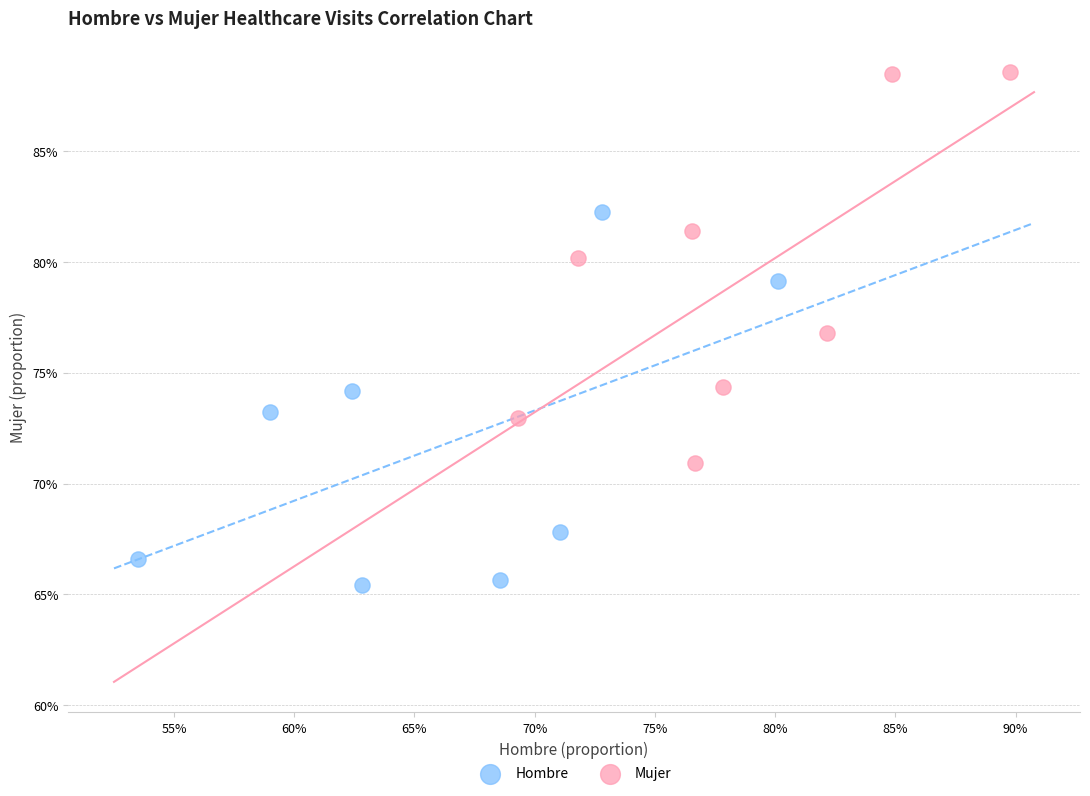

Which series has the widest spread of Y values?

Mujer